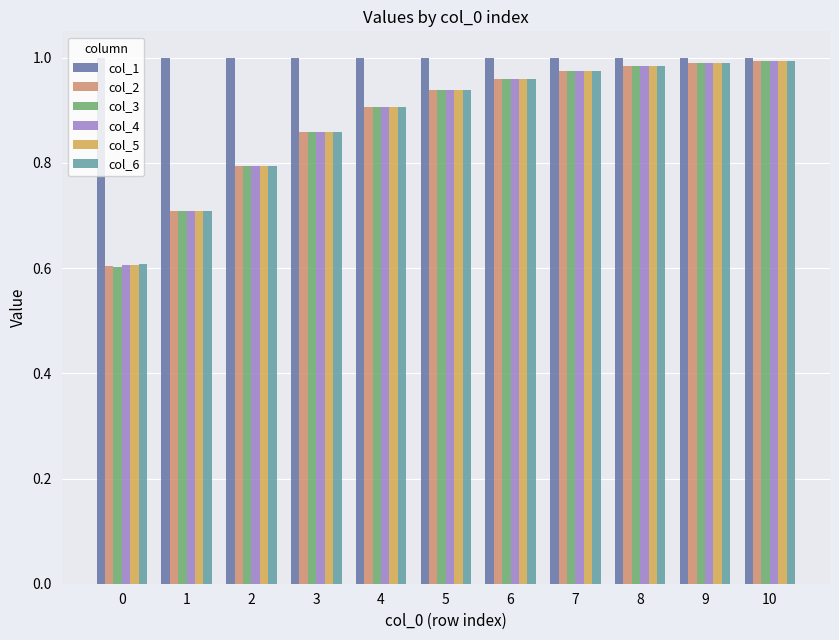

At how many categories does at least one series exceed 0?

11